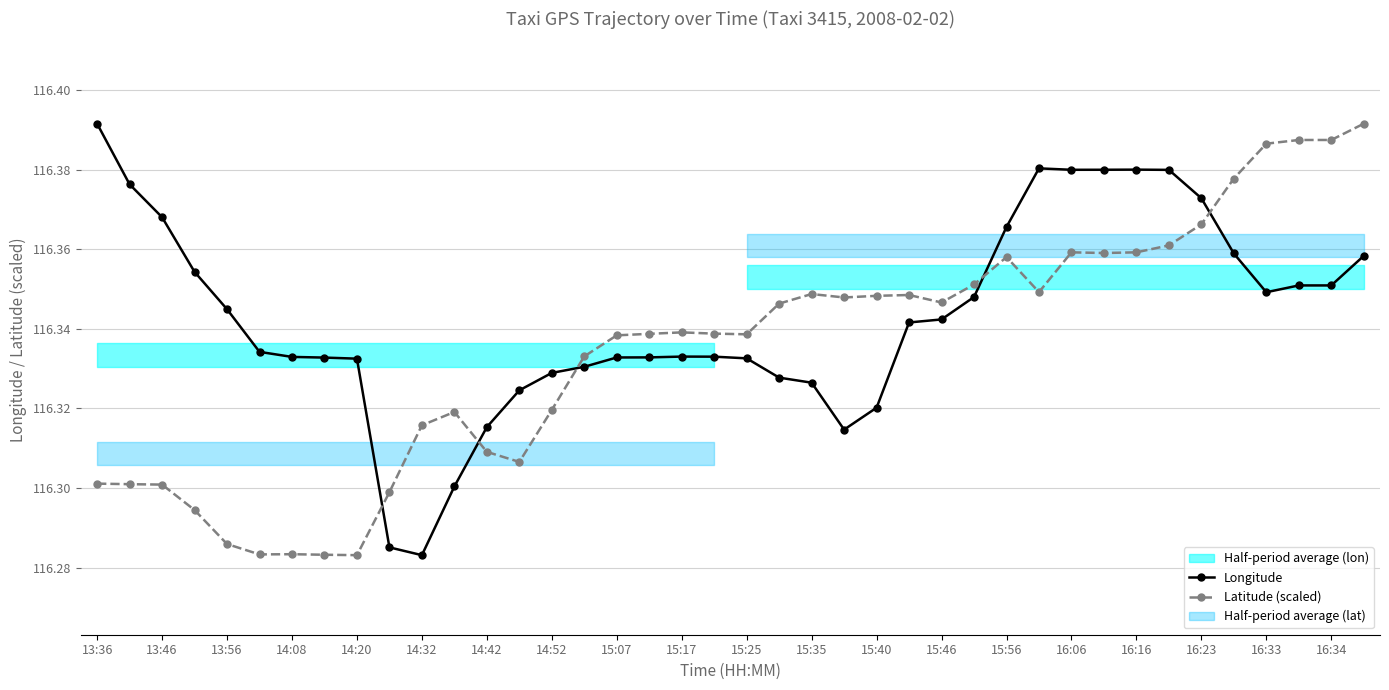

Which series has the largest total across all categories?

Longitude